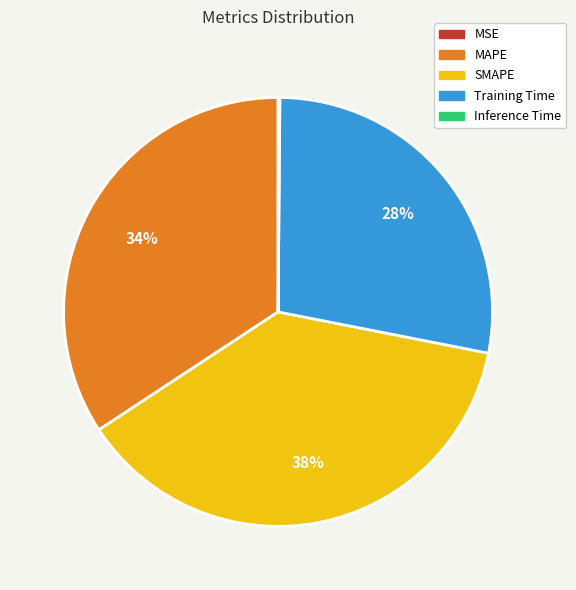

Which slice is the largest?

SMAPE